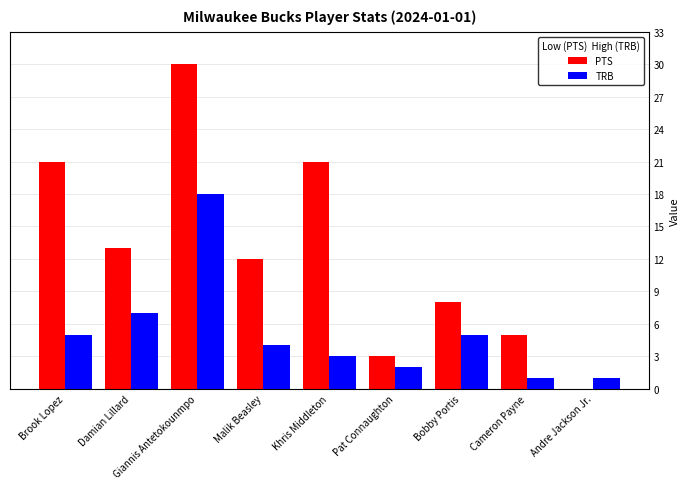

What is the maximum value for PTS?

30